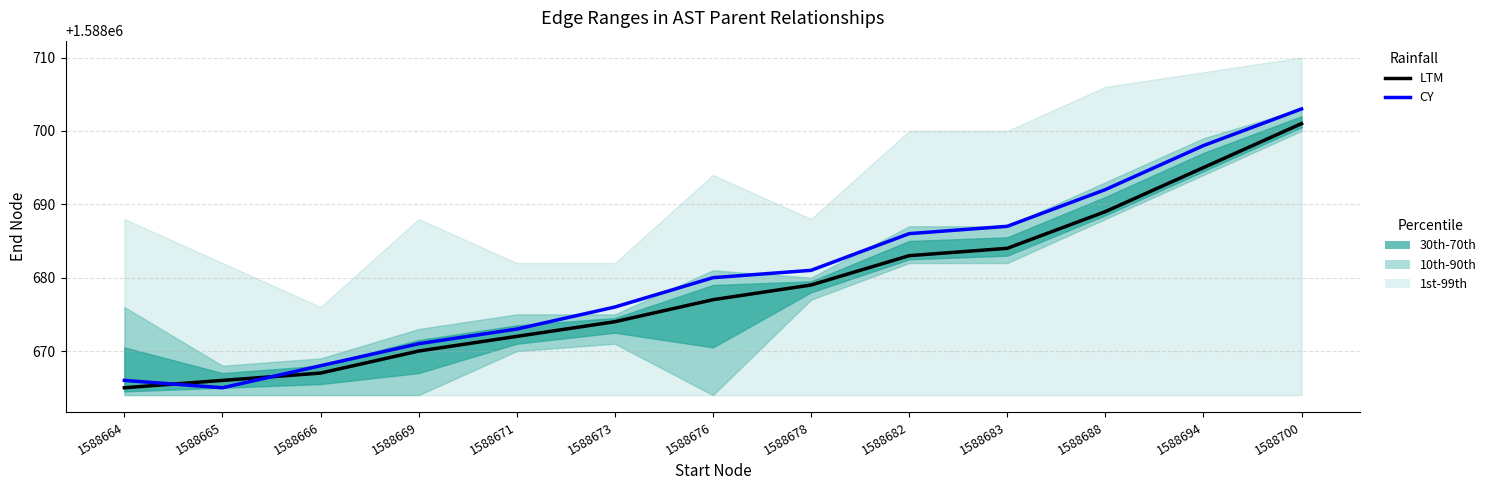

Reading left to right, transcribe all the data shown in this chart.

LTM: 1588664=1588665	1588665=1588666	1588666=1588667	1588669=1588670	1588671=1588672	1588673=1588674	1588676=1588677	1588678=1588679	1588682=1588683	1588683=1588684	1588688=1588689	1588694=1588695	1588700=1588701
CY: 1588664=1588666	1588665=1588665	1588666=1588668	1588669=1588671	1588671=1588673	1588673=1588676	1588676=1588680	1588678=1588681	1588682=1588686	1588683=1588687	1588688=1588692	1588694=1588698	1588700=1588703